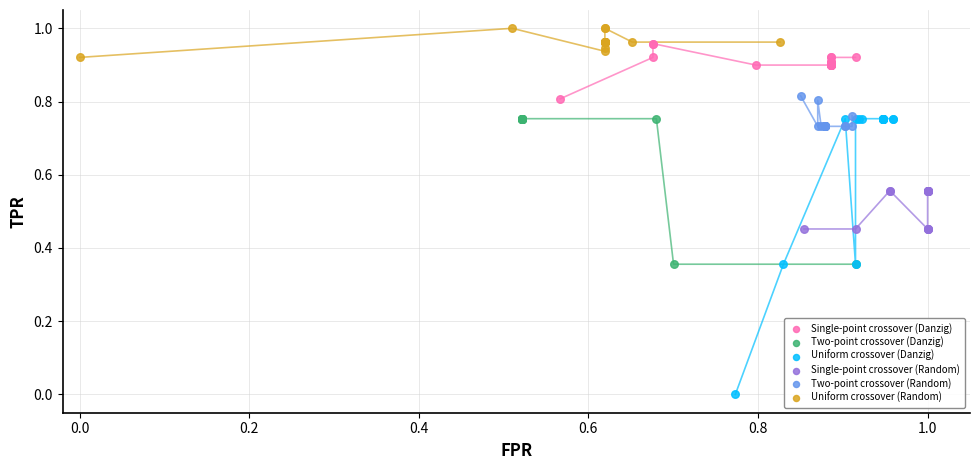

Which series has the widest spread of Y values?

Uniform crossover (Danzig)